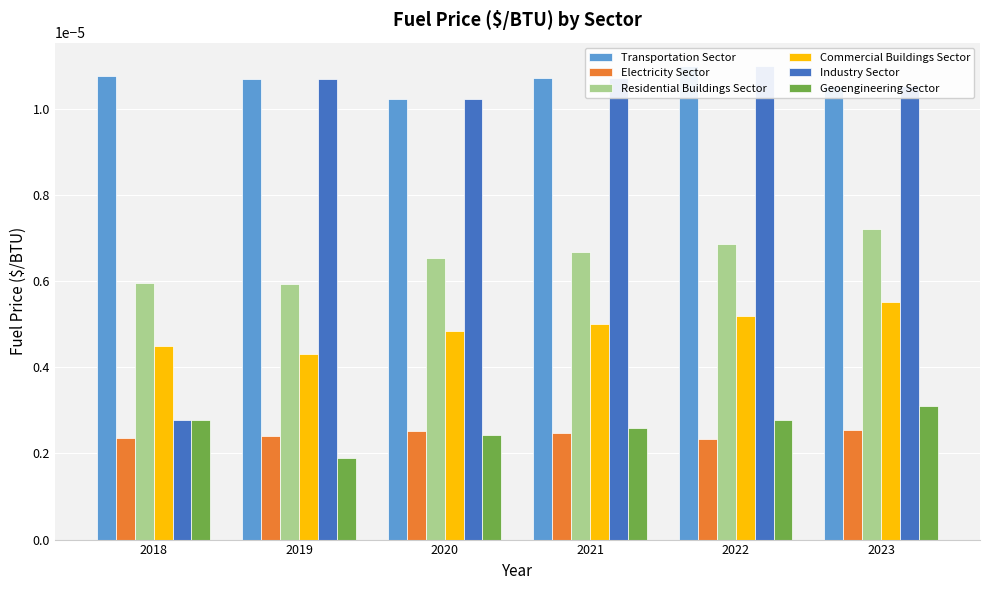

True or false: Commercial Buildings Sector has a value of 0.0 at 2023.

True